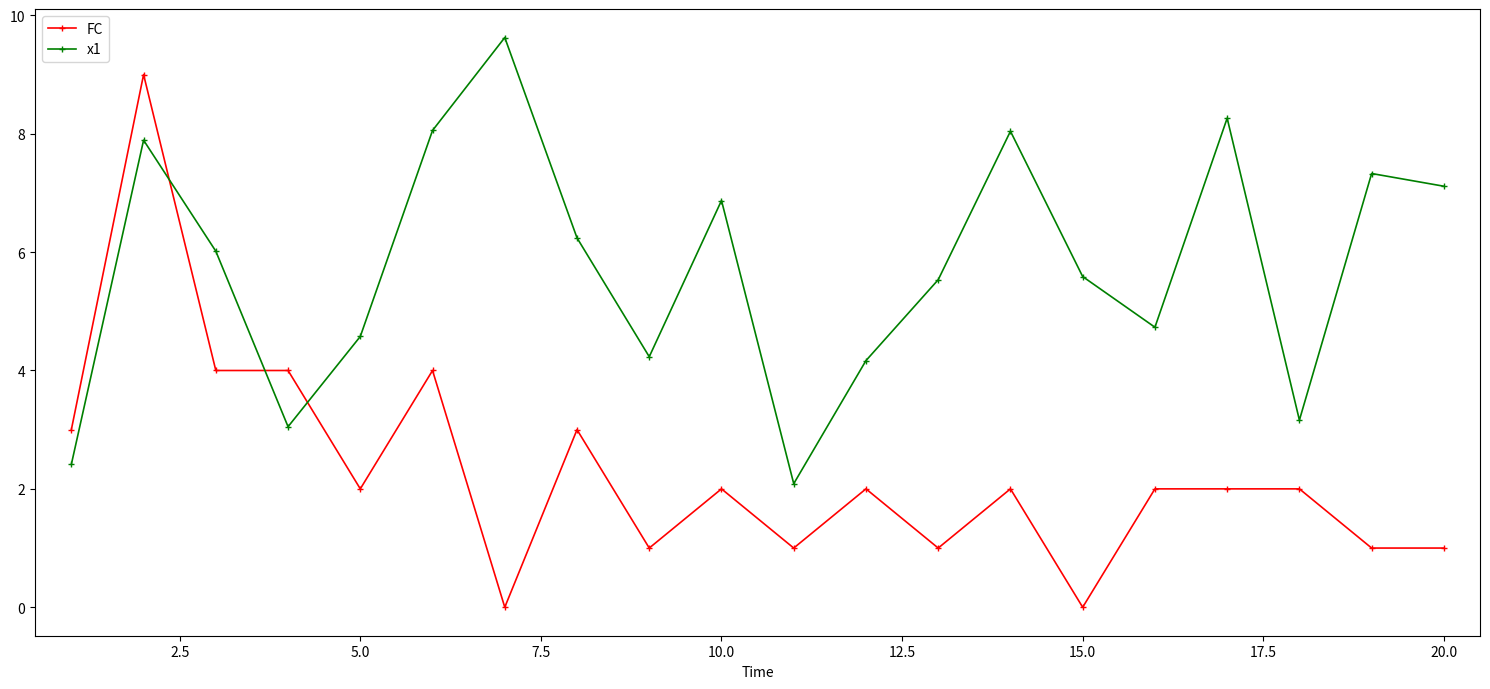

What are all the series names shown in the legend?

FC, x1